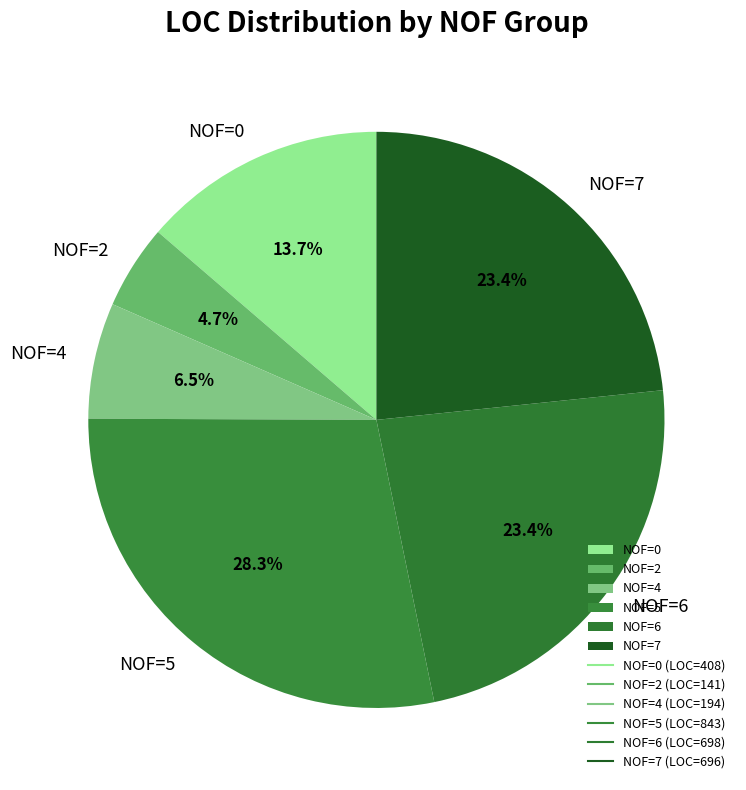

Approximately how many times larger is the value at NOF=7 compared to NOF=6?

1.0